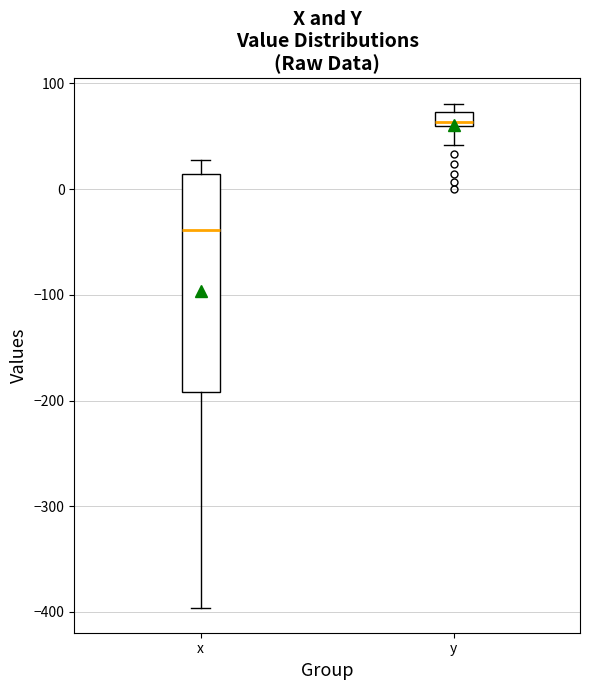

Which box has the highest median line?

y